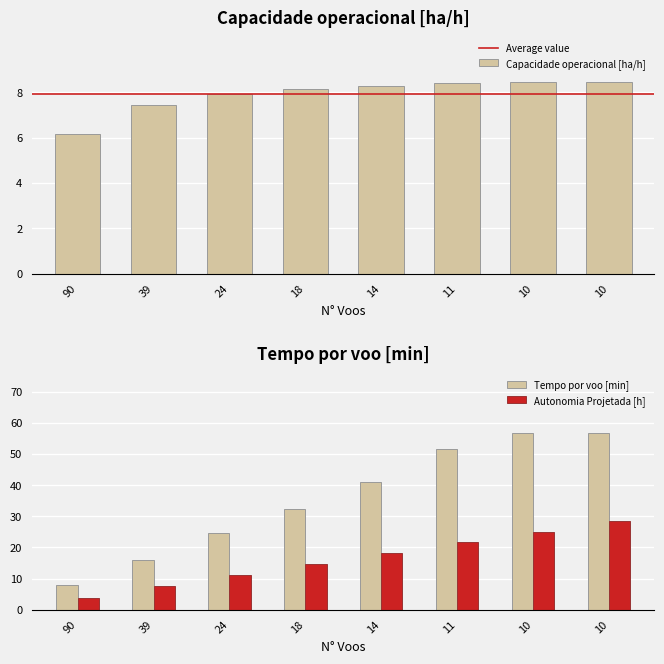

What is the smallest value displayed?

6.2